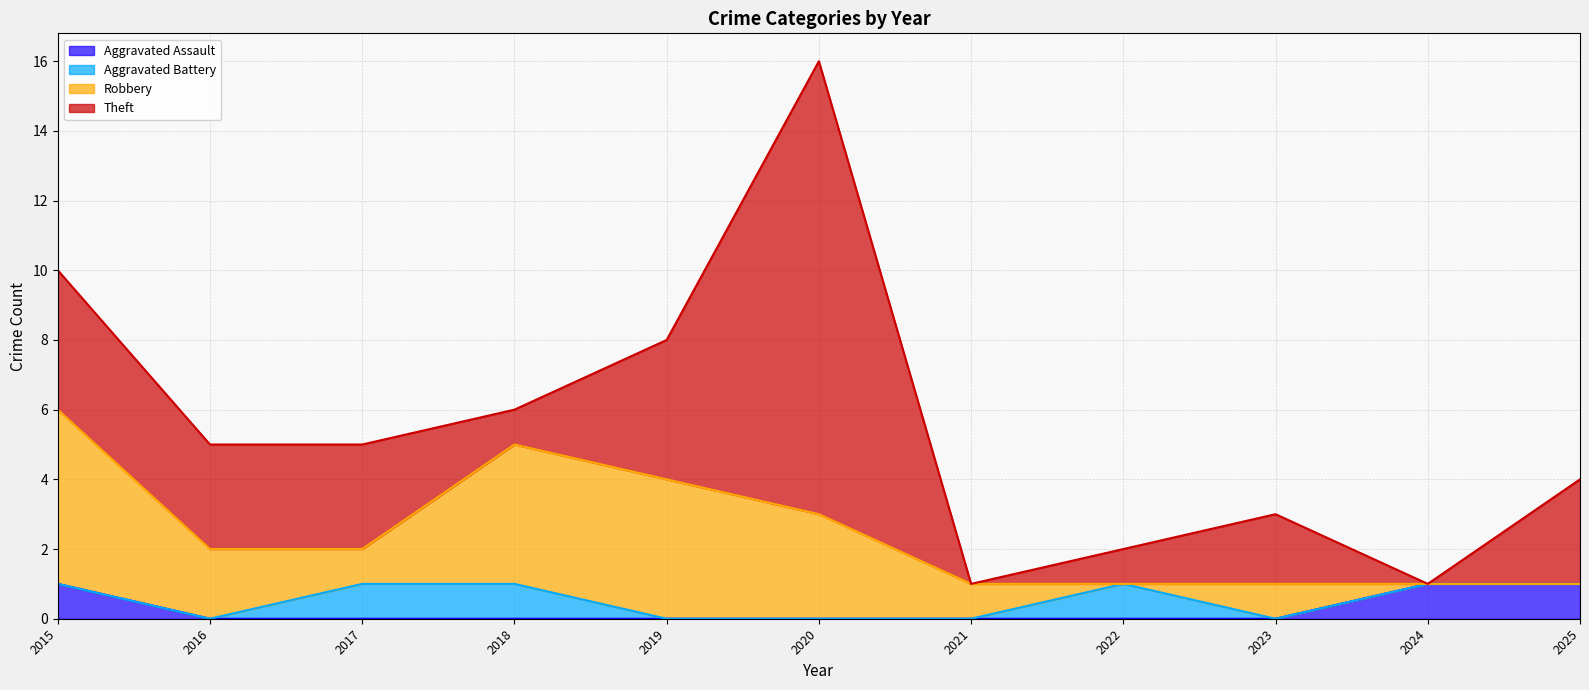

Reading left to right, transcribe all the data shown in this chart.

Aggravated Assault: 2015=1	2016=0	2017=0	2018=0	2019=0	2020=0	2021=0	2022=0	2023=0	2024=1	2025=1
Aggravated Battery: 2015=0	2016=0	2017=1	2018=1	2019=0	2020=0	2021=0	2022=1	2023=0	2024=0	2025=0
Robbery: 2015=5	2016=2	2017=1	2018=4	2019=4	2020=3	2021=1	2022=0	2023=1	2024=0	2025=0
Theft: 2015=4	2016=3	2017=3	2018=1	2019=4	2020=13	2021=0	2022=1	2023=2	2024=0	2025=3